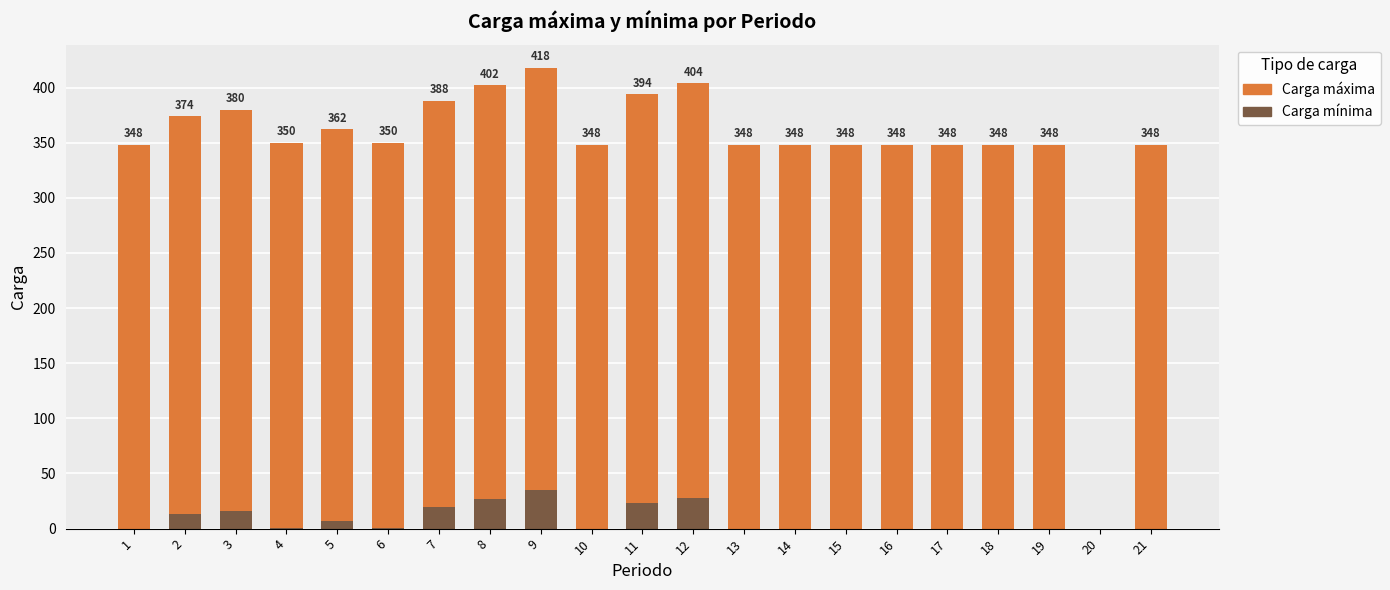

Are the bars horizontal?

No